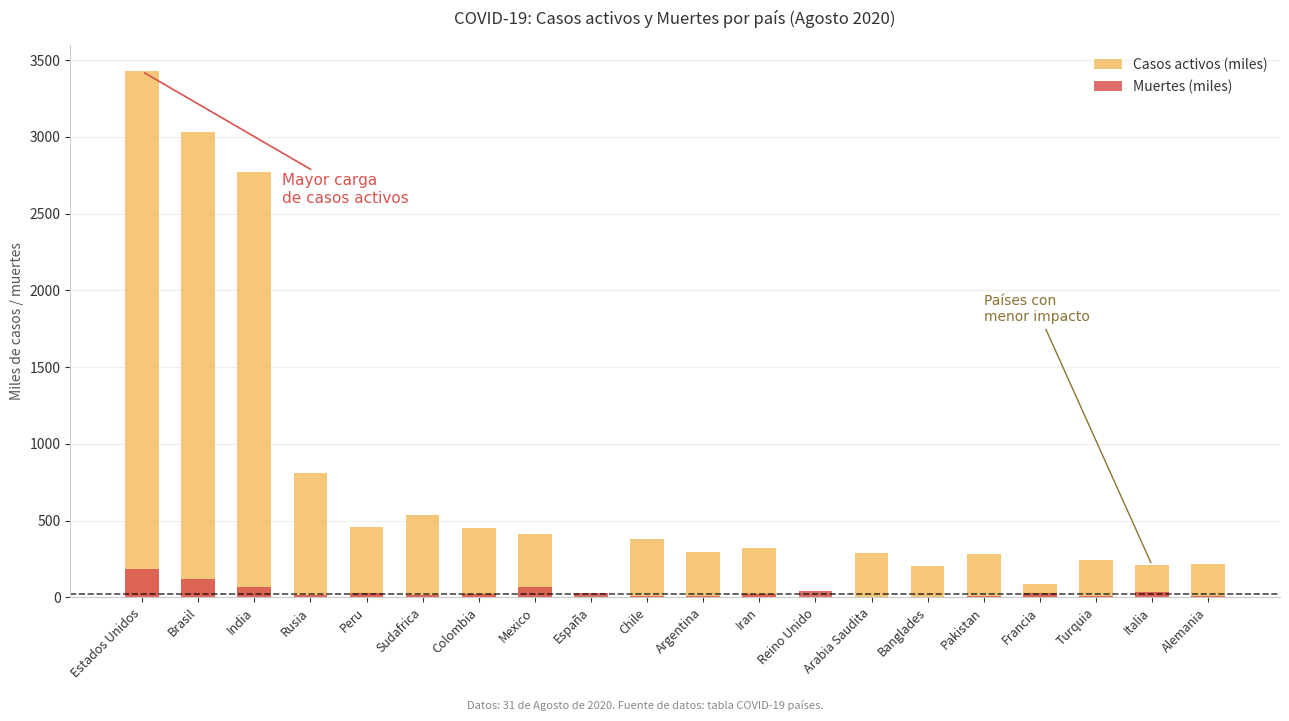

How many values in the Muertes (miles) series exceed 21?

10